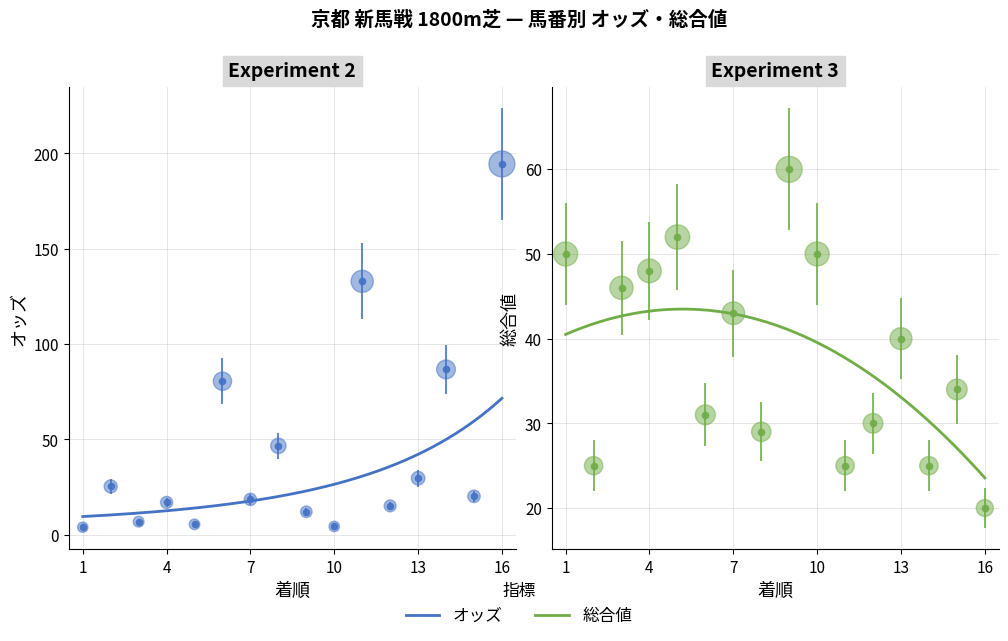

Which series contains the lowest Y value?

オッズ